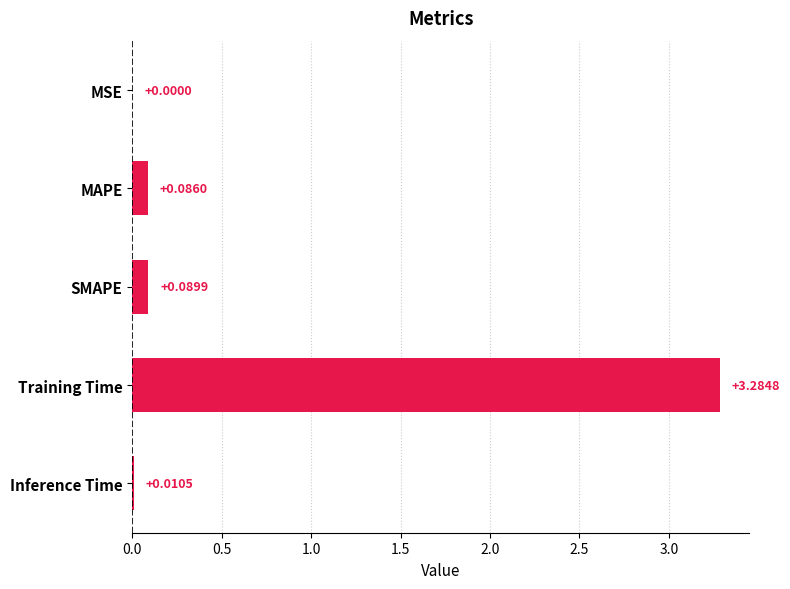

What is the change in value from MSE to Training Time?

+3.3